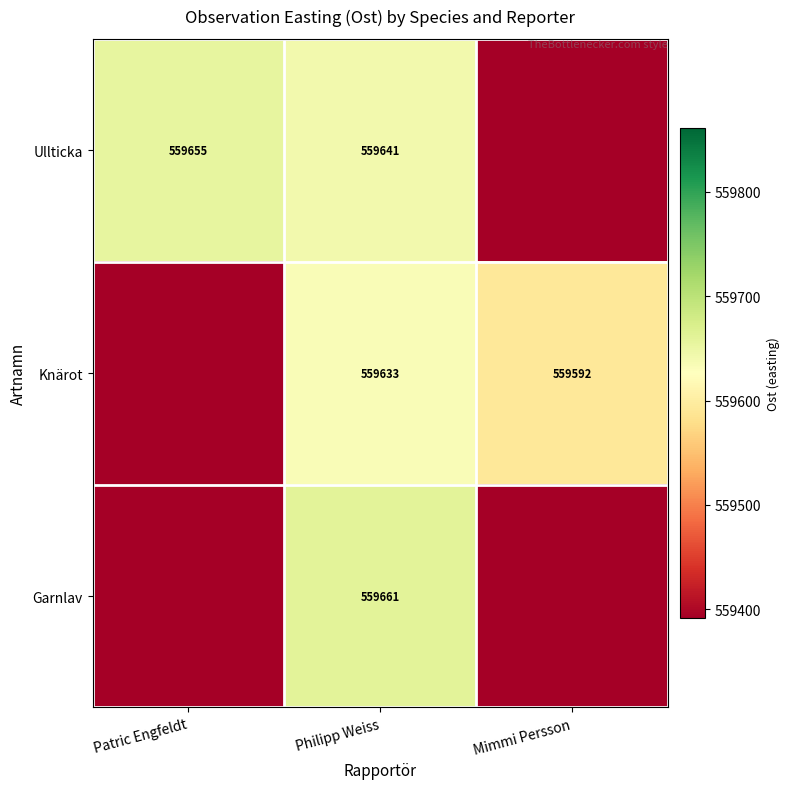

Is the value of Knärot at Philipp Weiss greater than the value of Ullticka at Patric Engfeldt?

No